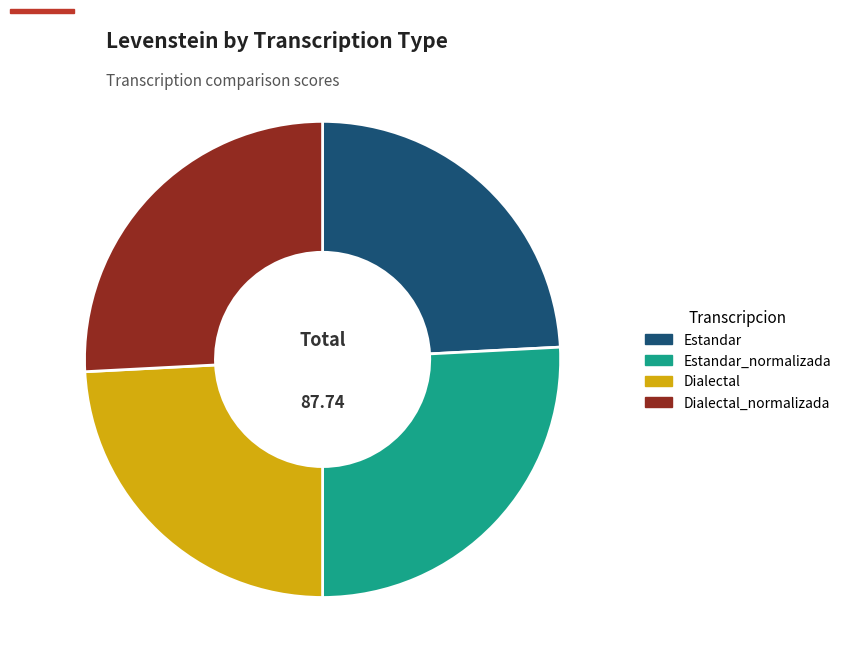

What is the ratio of the value at Dialectal_normalizada to the value at Estandar?

1.1